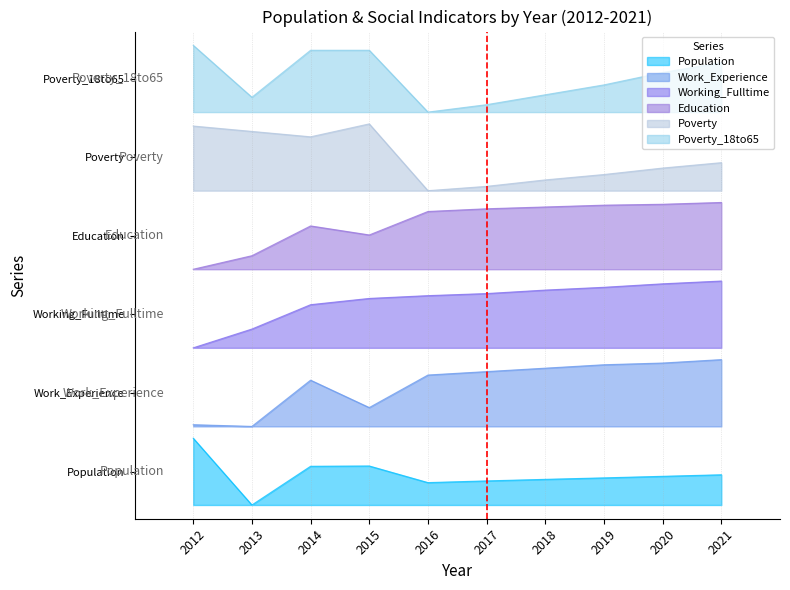

Reading left to right, transcribe all the data shown in this chart.

Population: 2012=0.9	2013=0.1	2014=0.6	2015=0.6	2016=0.4	2017=0.4	2018=0.4	2019=0.4	2020=0.4	2021=0.5
Work_Experience: 2012=1.1	2013=1.1	2014=1.7	2015=1.3	2016=1.7	2017=1.8	2018=1.8	2019=1.9	2020=1.9	2021=1.9
Working_Fulltime: 2012=2.1	2013=2.3	2014=2.6	2015=2.7	2016=2.7	2017=2.8	2018=2.8	2019=2.8	2020=2.9	2021=2.9
Education: 2012=3.1	2013=3.2	2014=3.6	2015=3.5	2016=3.8	2017=3.8	2018=3.9	2019=3.9	2020=3.9	2021=3.9
Poverty: 2012=4.9	2013=4.8	2014=4.8	2015=4.9	2016=4.1	2017=4.1	2018=4.2	2019=4.3	2020=4.4	2021=4.4
Poverty_18to65: 2012=5.9	2013=5.3	2014=5.9	2015=5.9	2016=5.1	2017=5.2	2018=5.3	2019=5.4	2020=5.6	2021=5.7